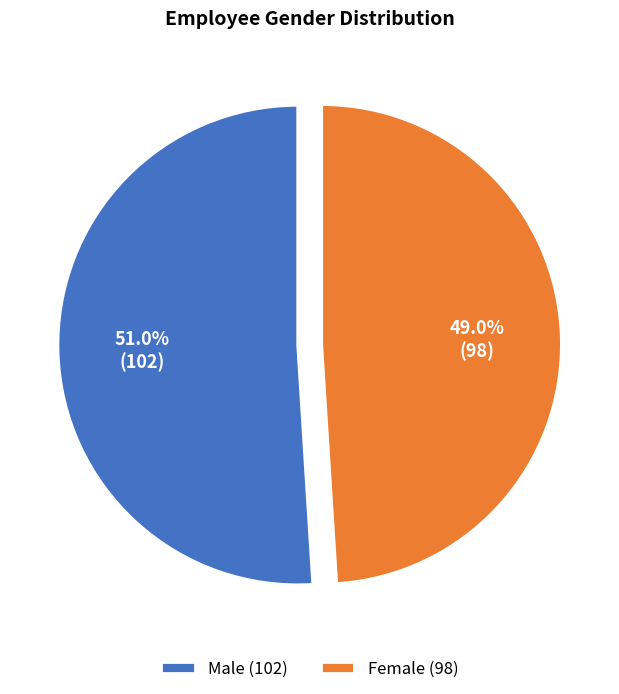

Which has a higher value, Male or Female?

Male